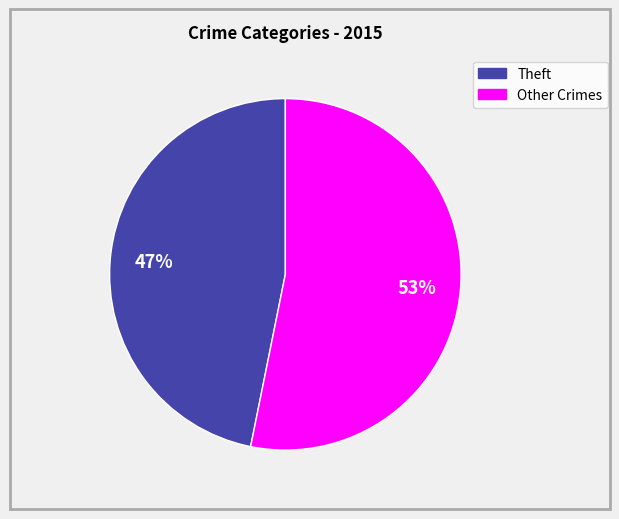

Is there any slice that represents more than half of the pie?

Yes